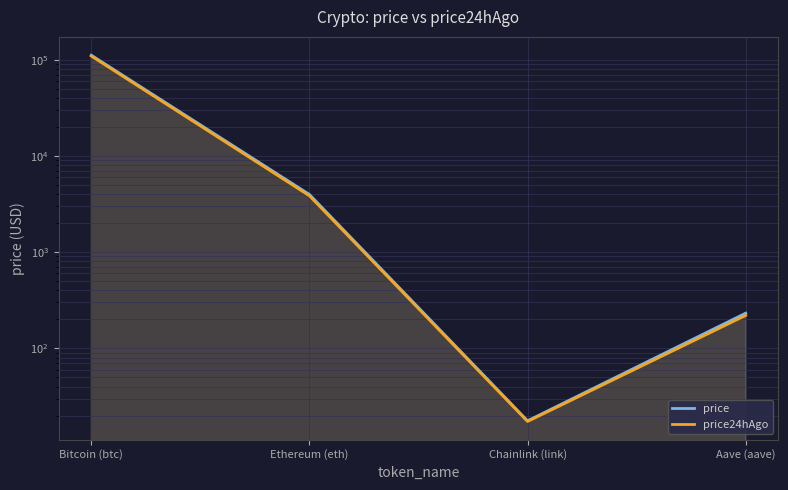

At which category does price24hAgo reach its first local valley?

Chainlink (link)